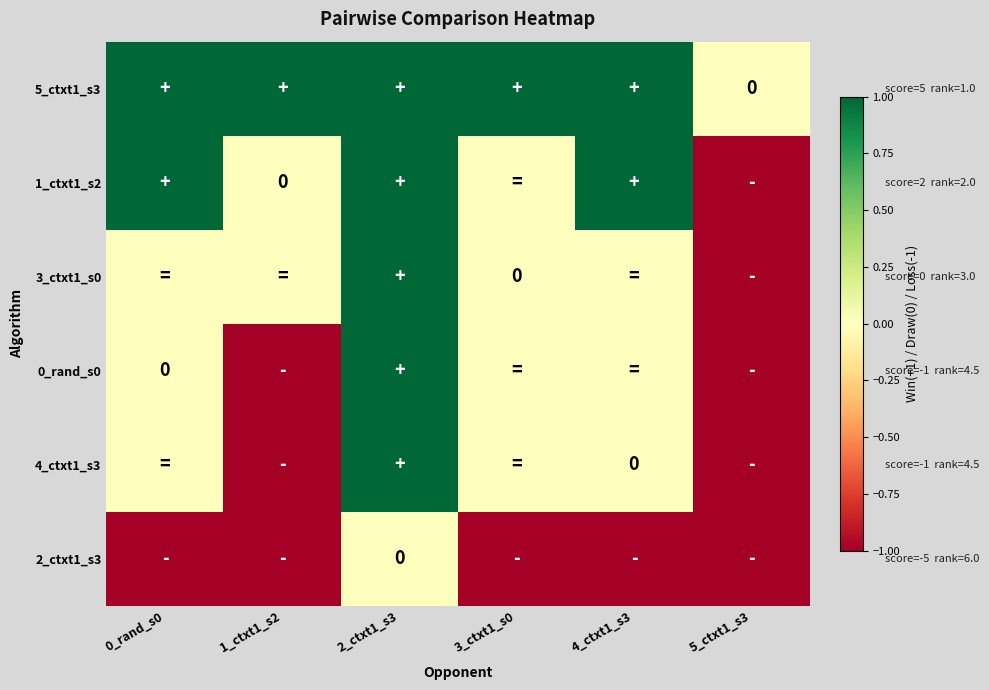

The value of 4_ctxt1_s3 at 3_ctxt1_s0 is -1. True or false?

False